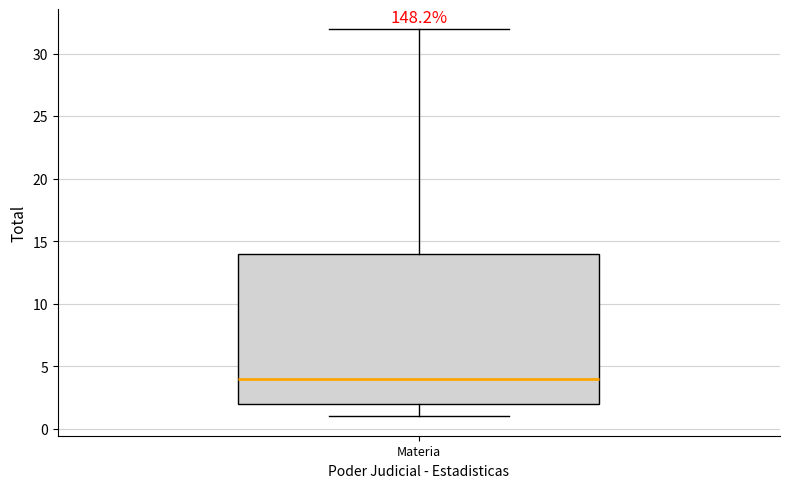

Read this box plot against the y-axis: the position of the median line, the range covered by the box, and the ends of both whiskers. The values are not printed on the chart, so give them approximately, as read against the axis.

median 4, box 2 to 14, whiskers 1 to 32